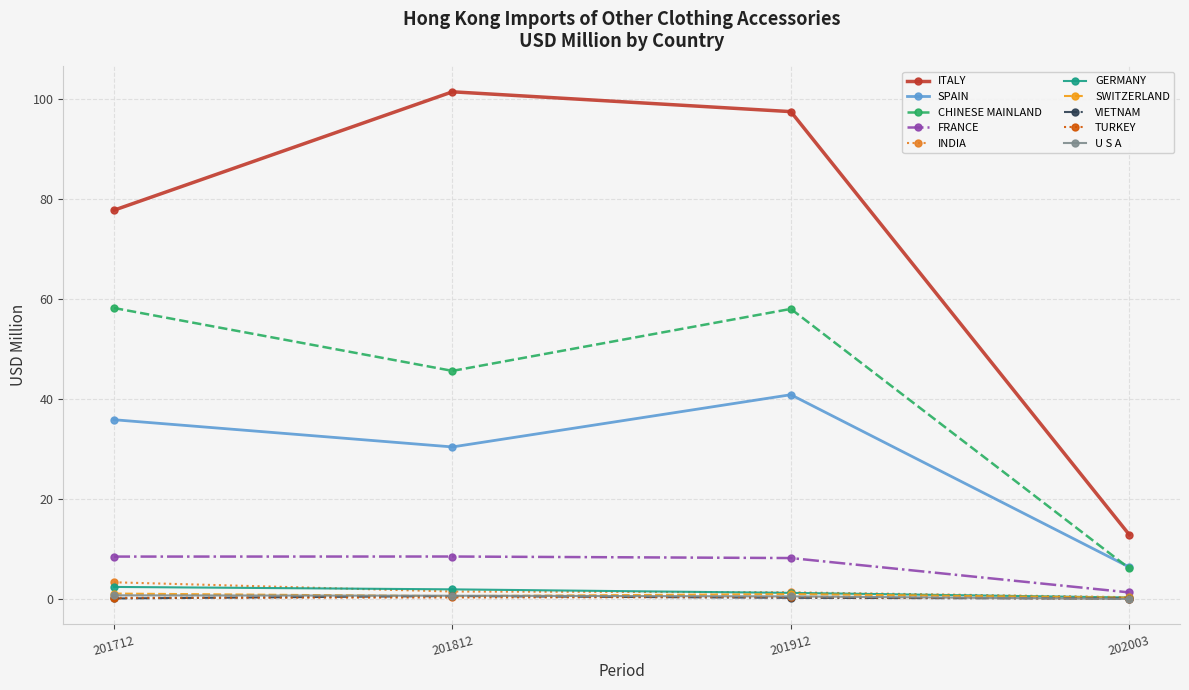

At how many categories does at least one series exceed 83?

2